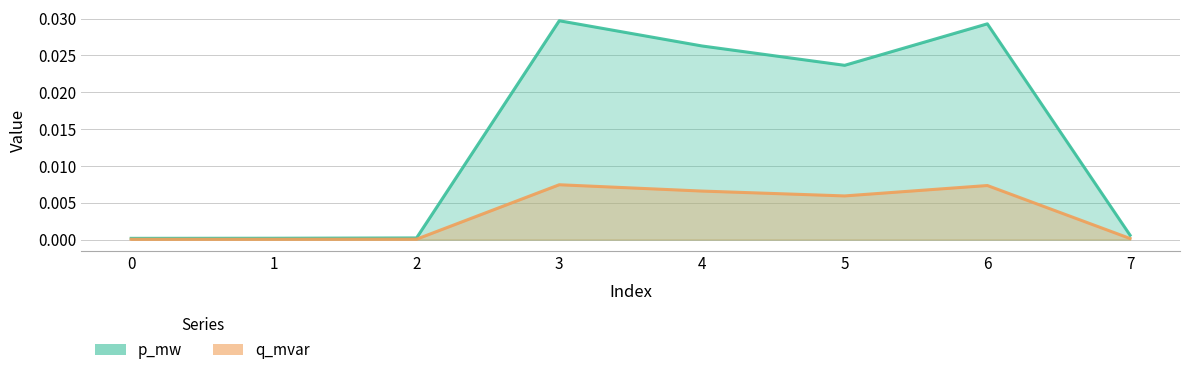

Which series has the widest spread of values?

q_mvar